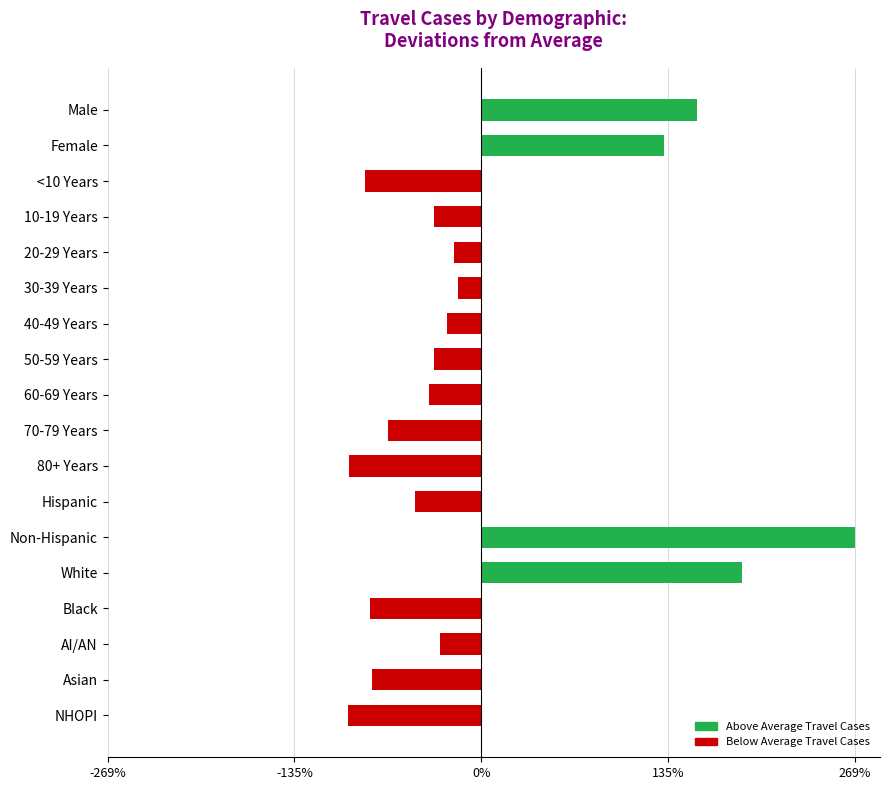

Does the chart contain any negative values?

Yes